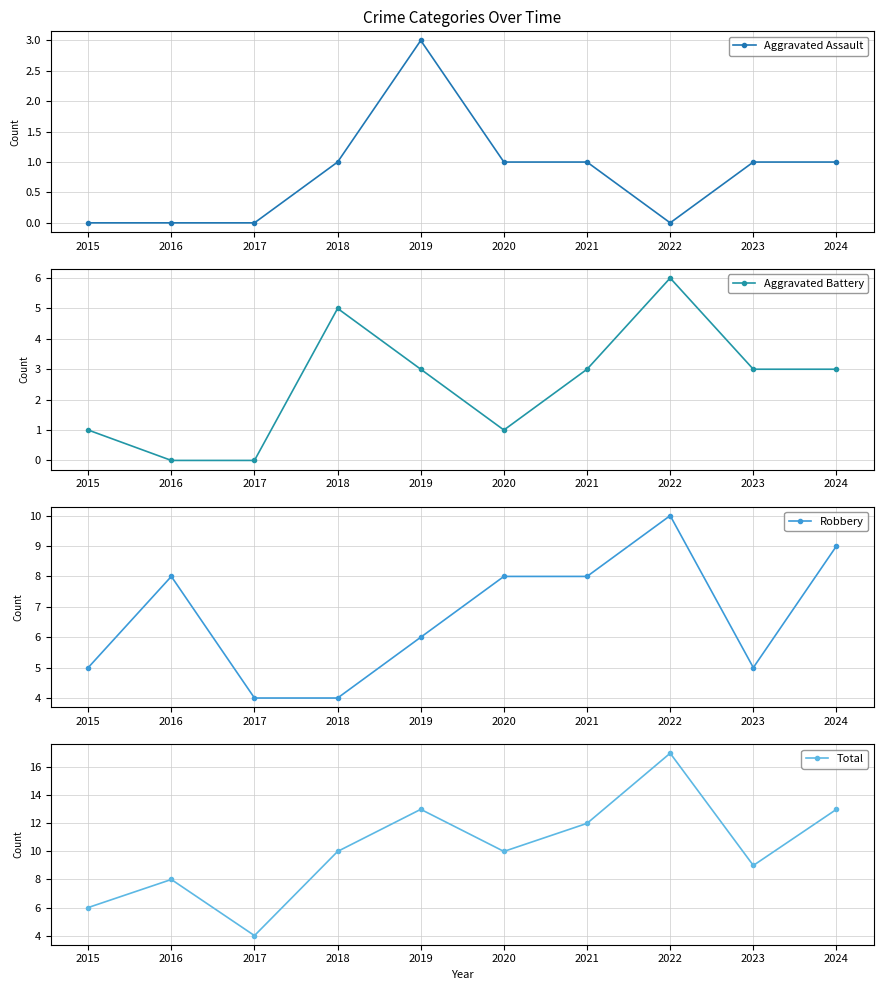

Count the Aggravated Battery values in the range 1 to 3.

6